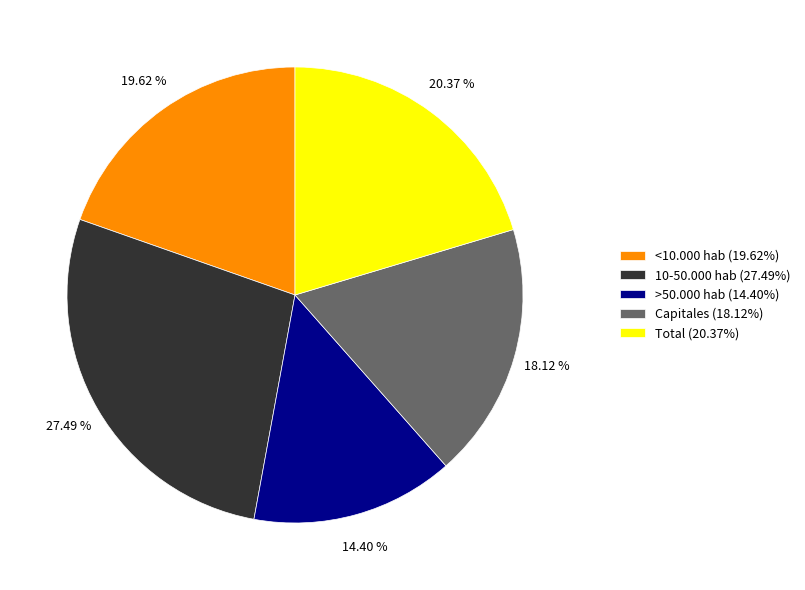

The 10-50.000 hab slice represents 27% of the pie. True or false?

True